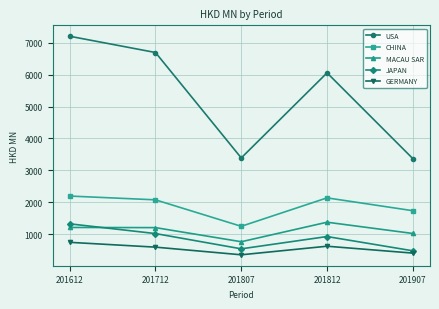

What is the value of the MACAU SAR point at the 2nd from the left?

1211.9